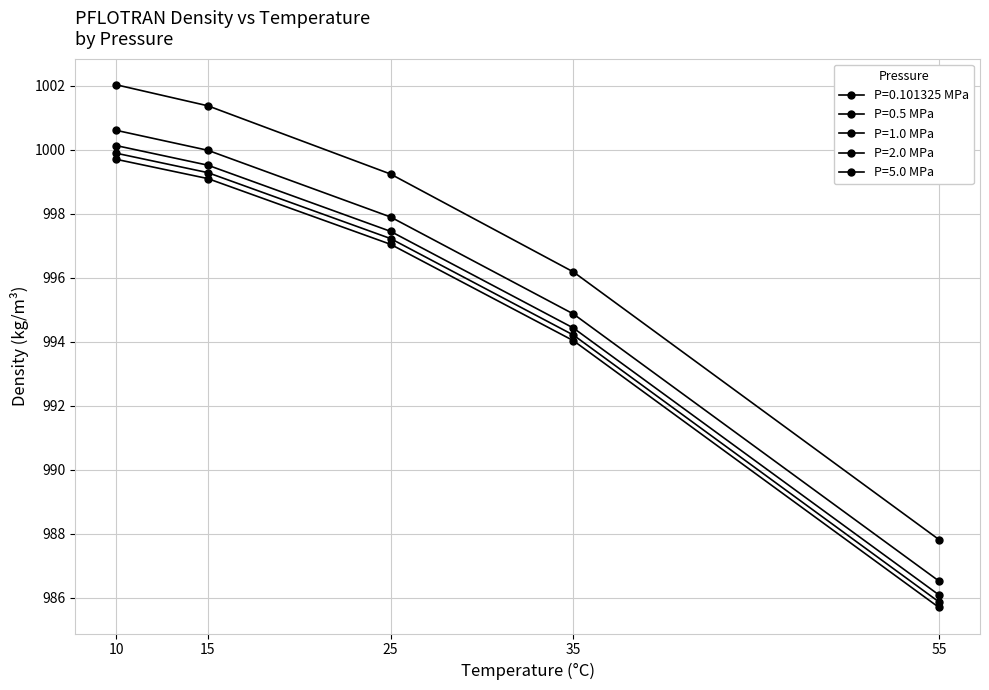

How many lines are shown in the chart?

5